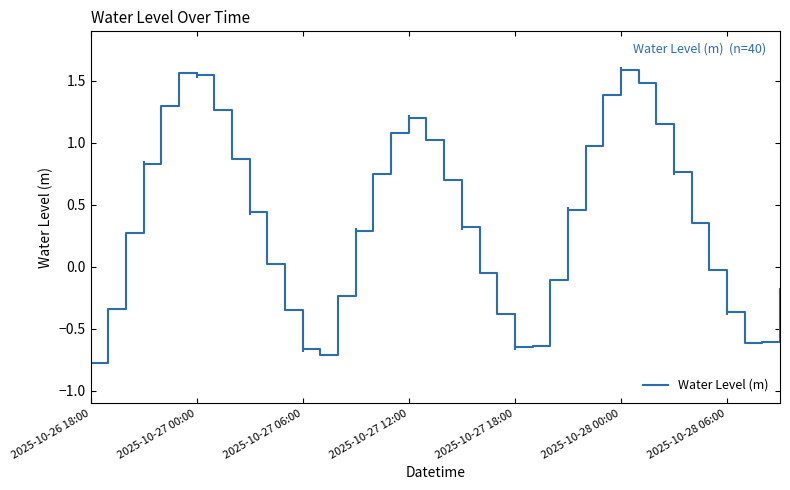

What is the difference between the maximum and minimum values?

2.4